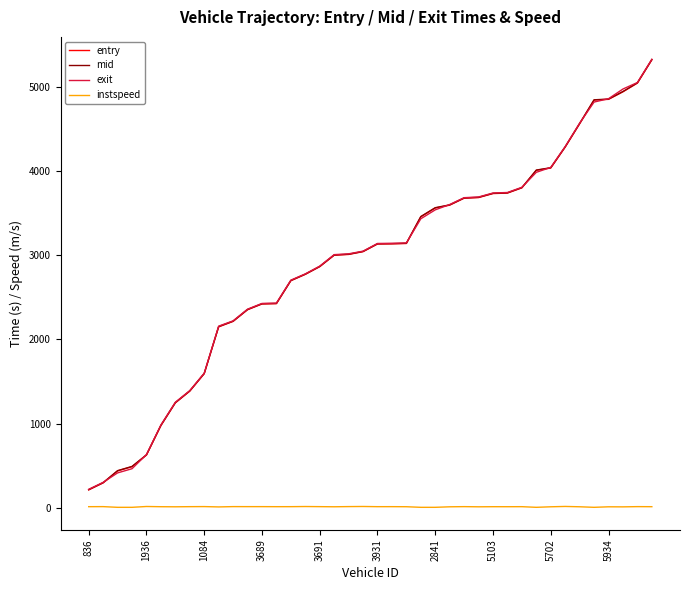

Does the chart display data point markers on the line(s)?

No